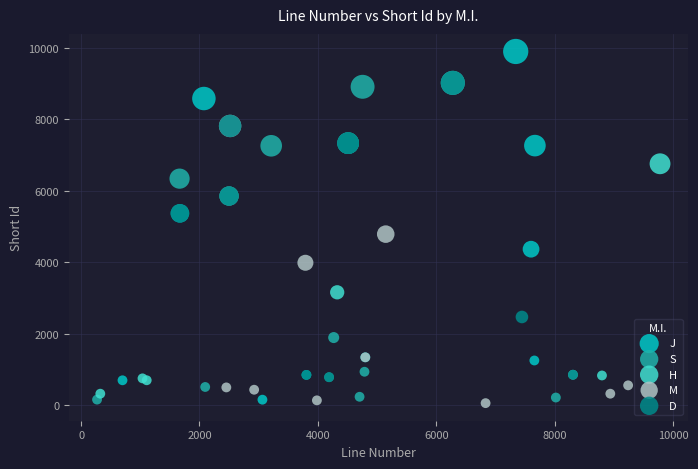

Which series reaches the minimum Y coordinate?

M